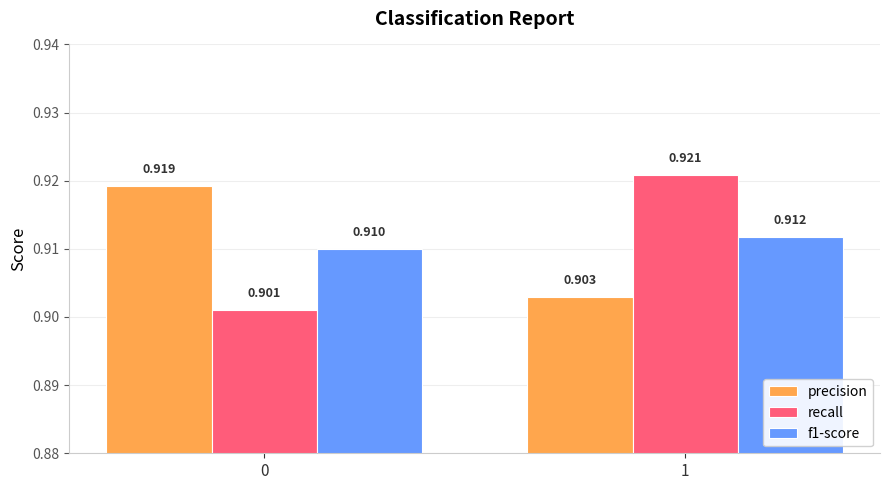

At which category is the sum across all series the highest?

1